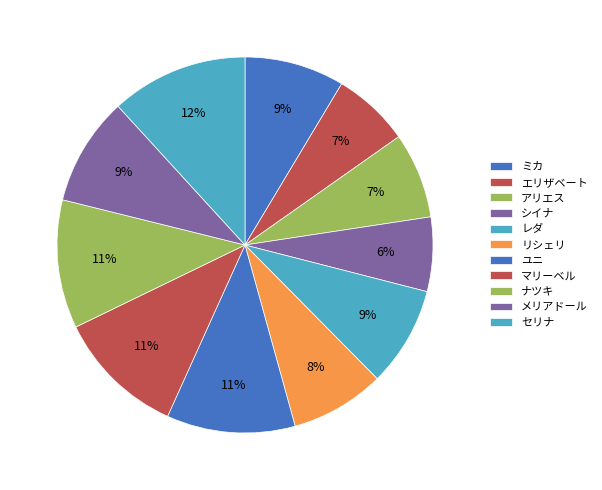

True or false: レダ accounts for 1% of the total.

False